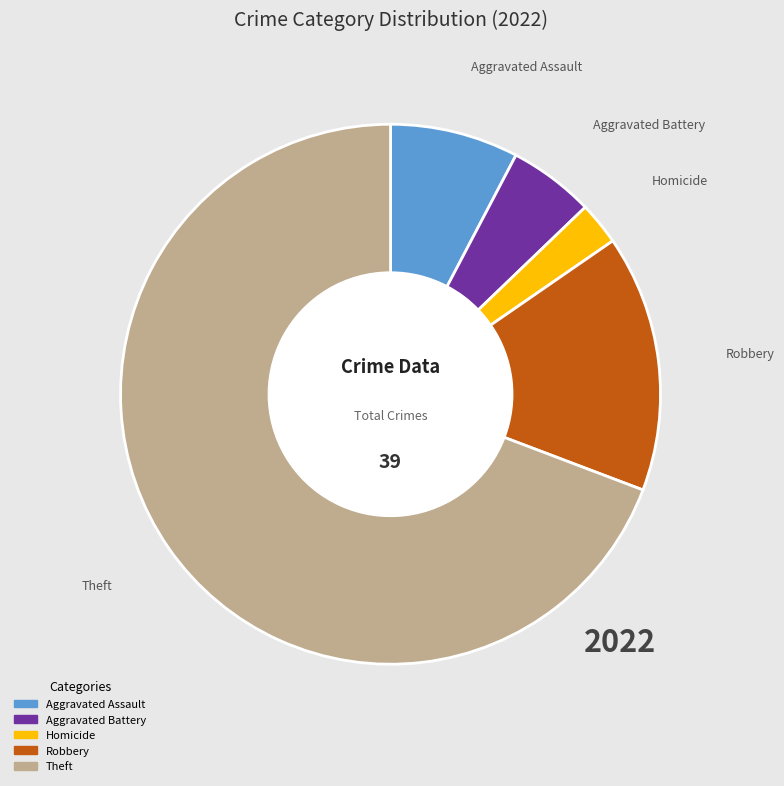

Is there a majority slice in this chart?

Yes